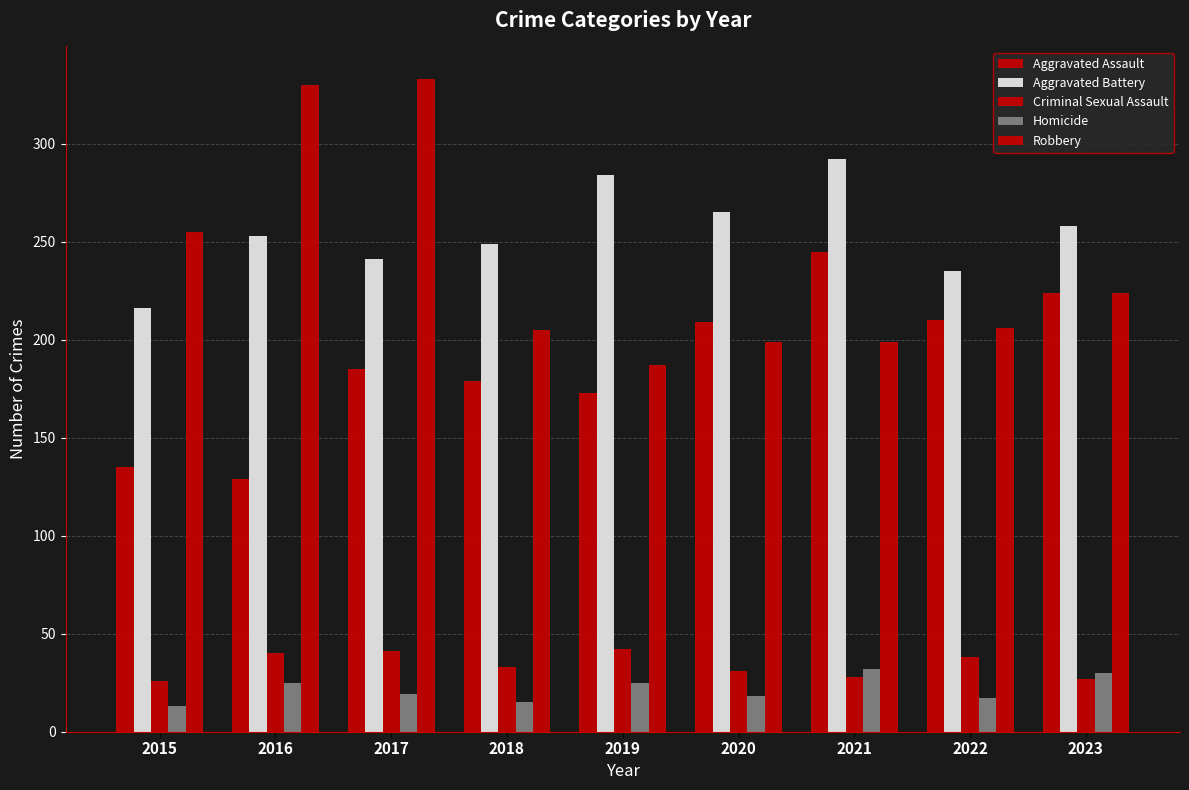

Count the number of data series in this chart.

5